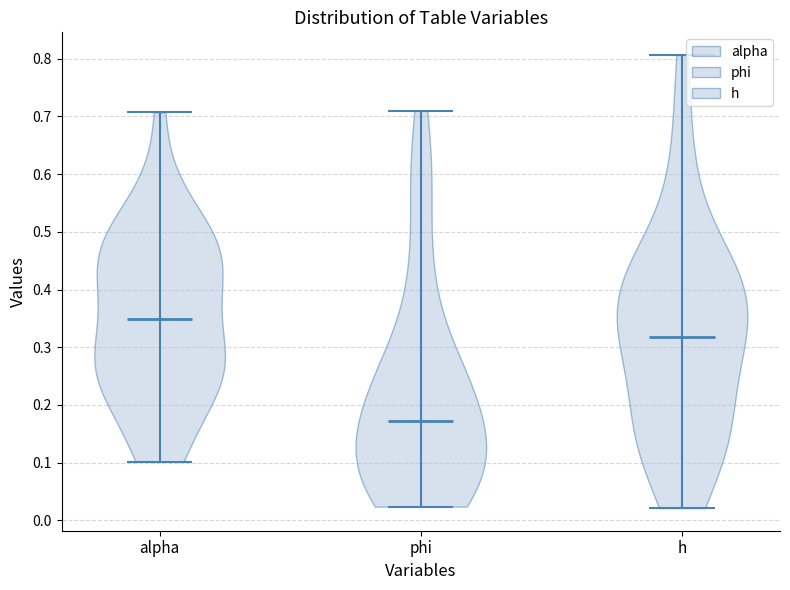

Reading left to right, read every violin against the y-axis: where its median line is, and the lowest and highest points it reaches. The values are not printed on the chart, so give them approximately, as read against the axis.

alpha: median line 0.35, lowest point 0.10, highest point 0.71
phi: median line 0.17, lowest point 0.02, highest point 0.71
h: median line 0.32, lowest point 0.02, highest point 0.81